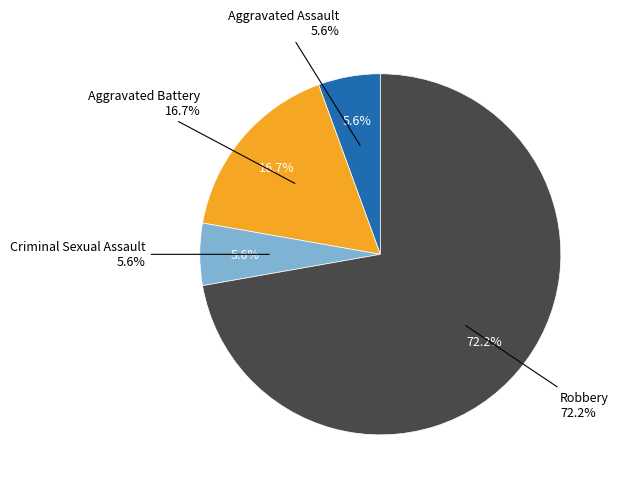

Which slice is the smallest?

Aggravated Assault